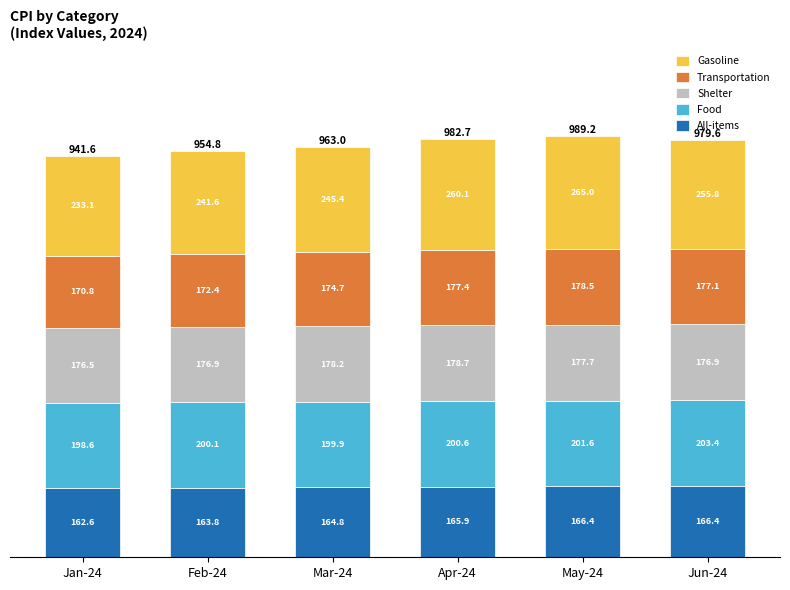

What is the average value of the All-items series?

165.0